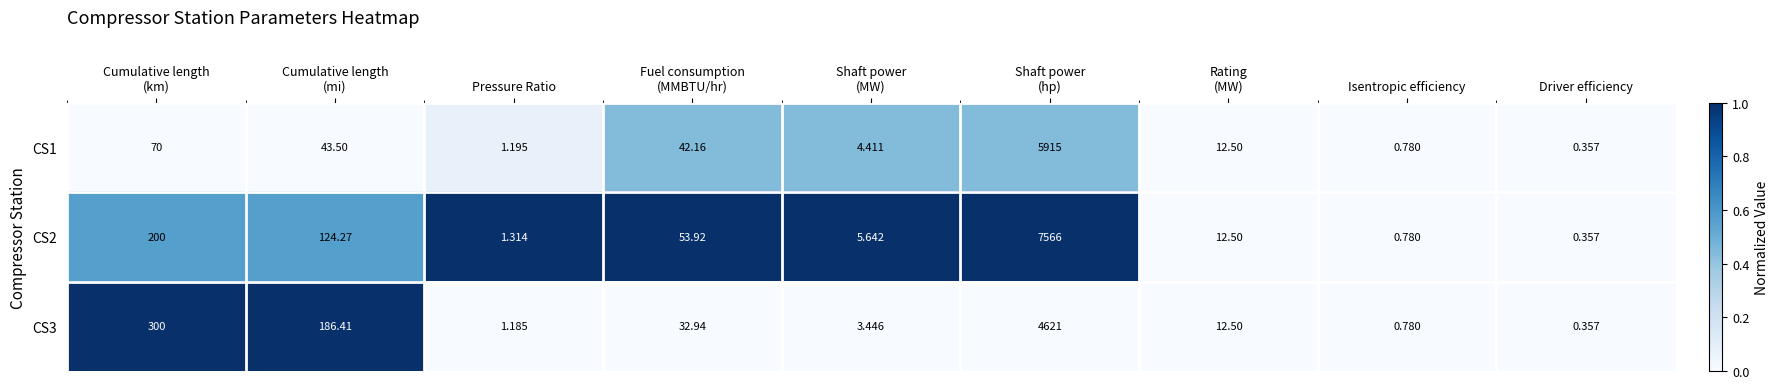

Rank the series at Cumulative length
(mi) from highest to lowest value.

CS3, CS2, CS1